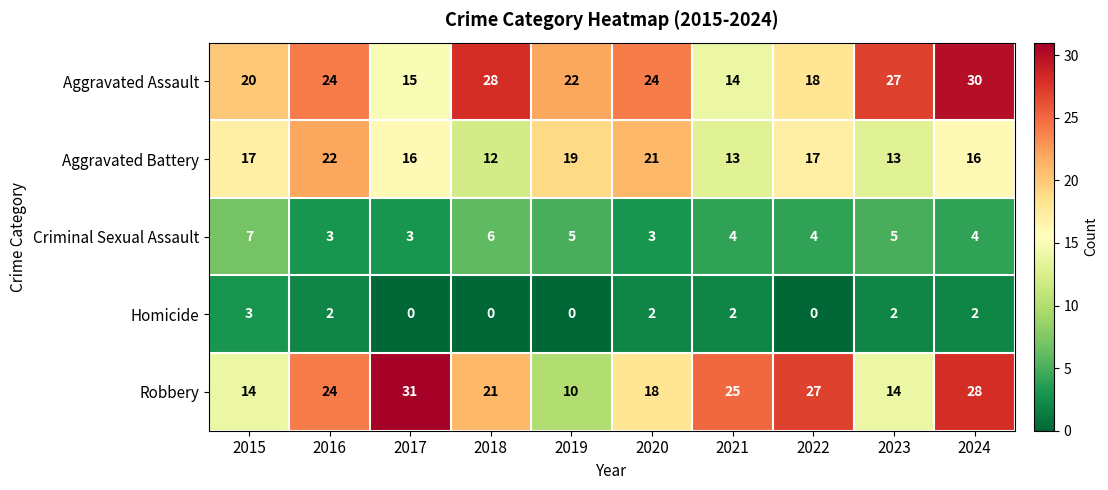

At which category does the chart reach its peak across all series?

2017